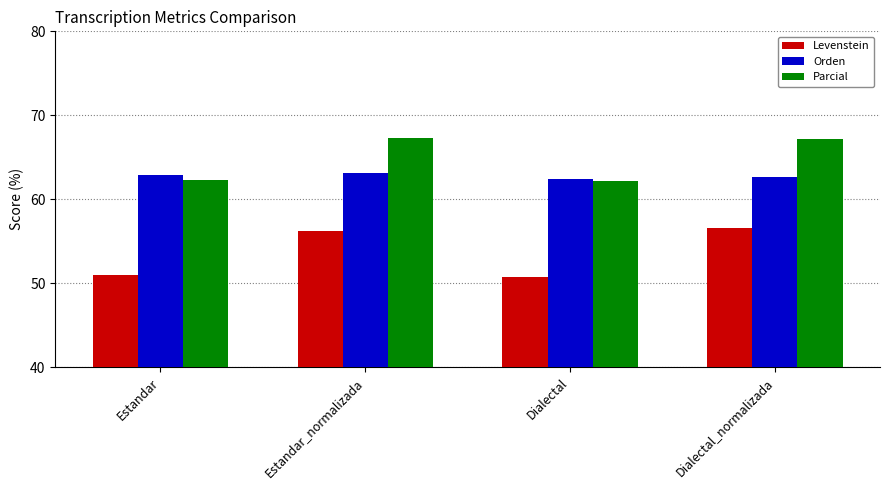

What is the difference between the Parcial values at Dialectal and Dialectal_normalizada?

5.0